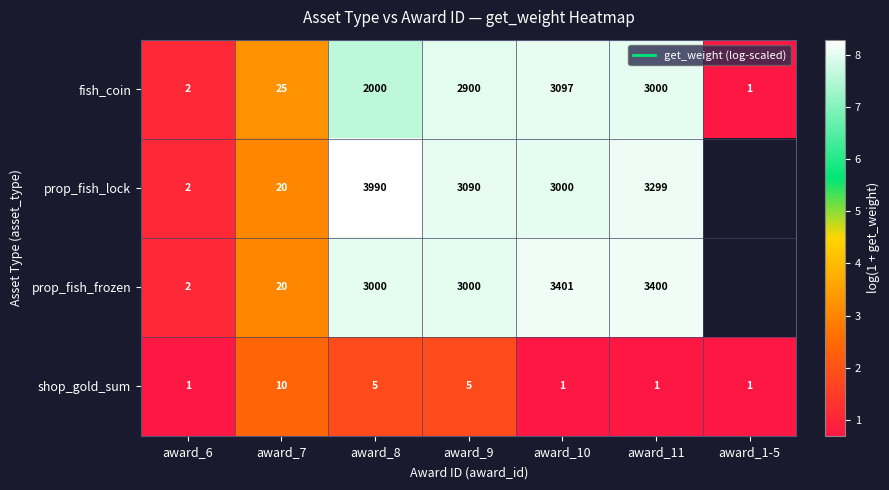

What is the difference between the maximum and minimum values in the prop_fish_lock series?

7.2